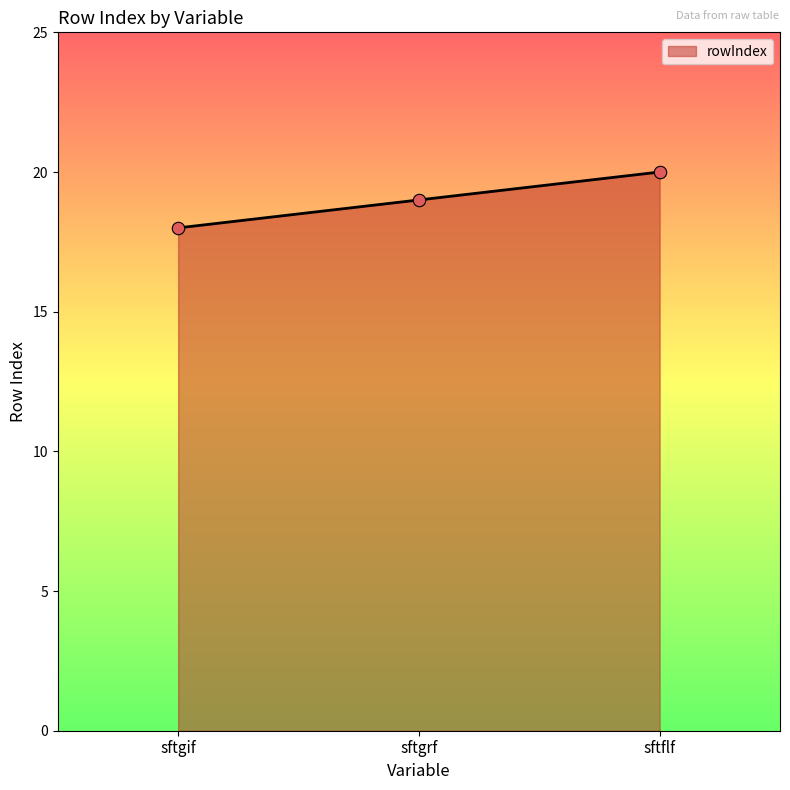

What is the ratio of the value at sftflf to the value at sftgif?

1.1